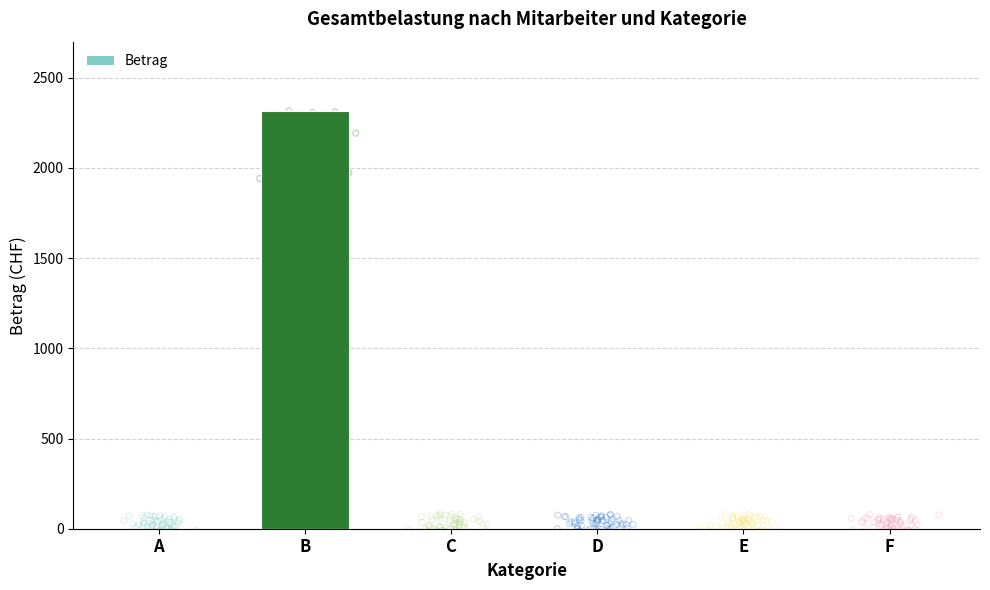

Which has a higher value, F or A?

F